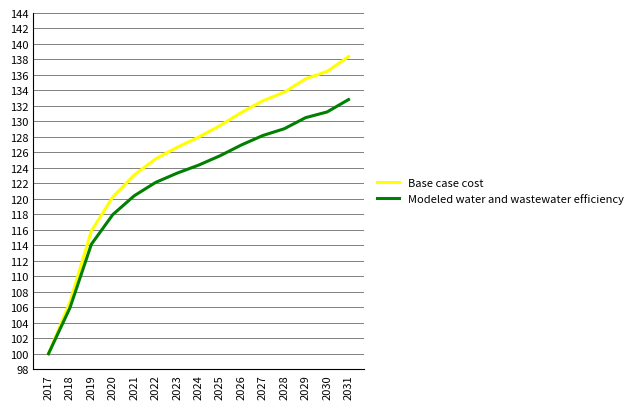

Is this an area chart (filled region under the line)?

No